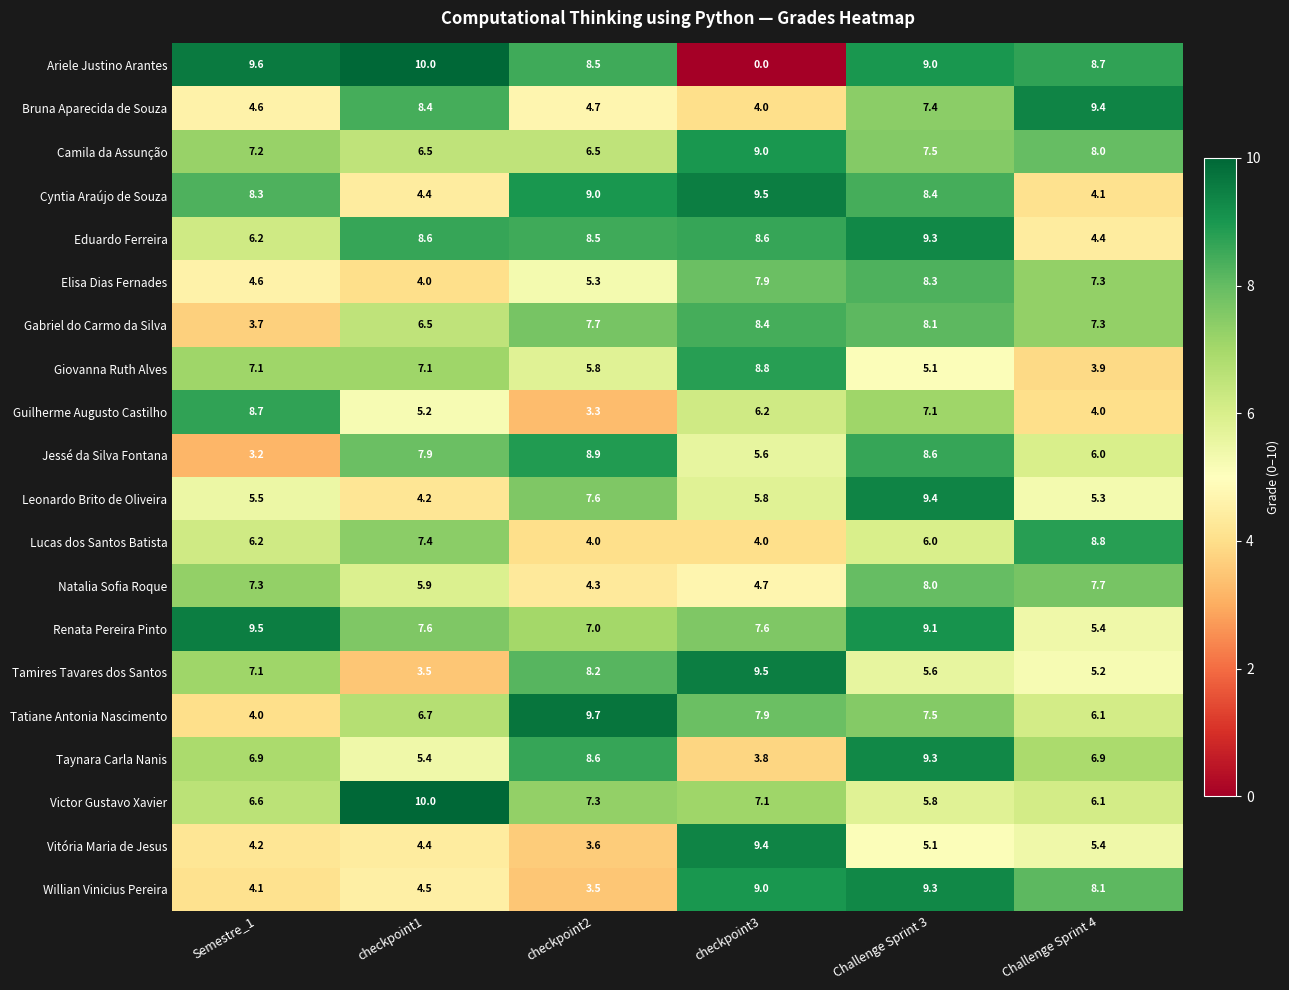

Which series has the largest total across all categories?

Renata Pereira Pinto